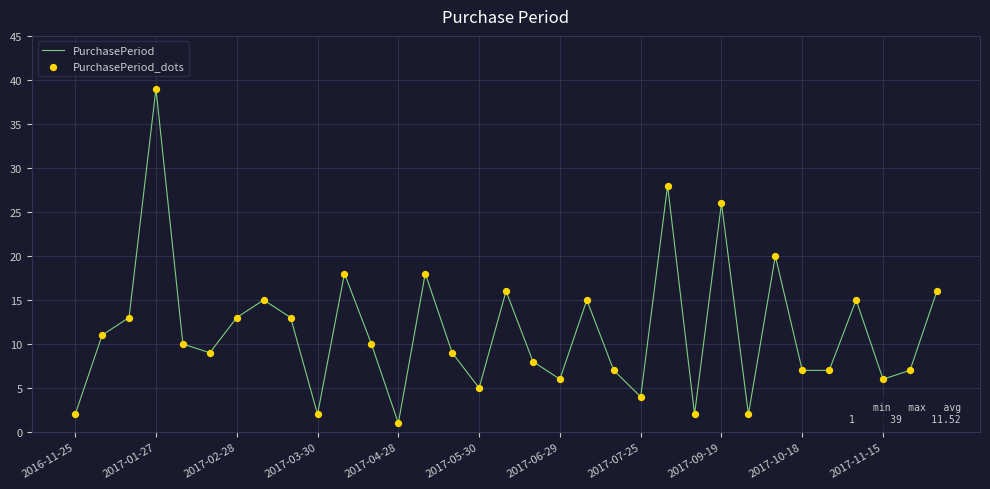

What is the difference between the maximum and minimum values?

38